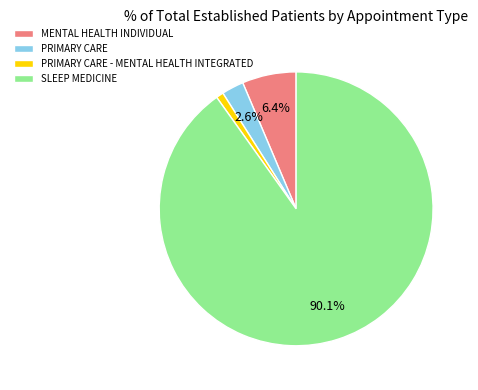

Which category has the smallest portion of the pie?

PRIMARY CARE - MENTAL HEALTH INTEGRATED